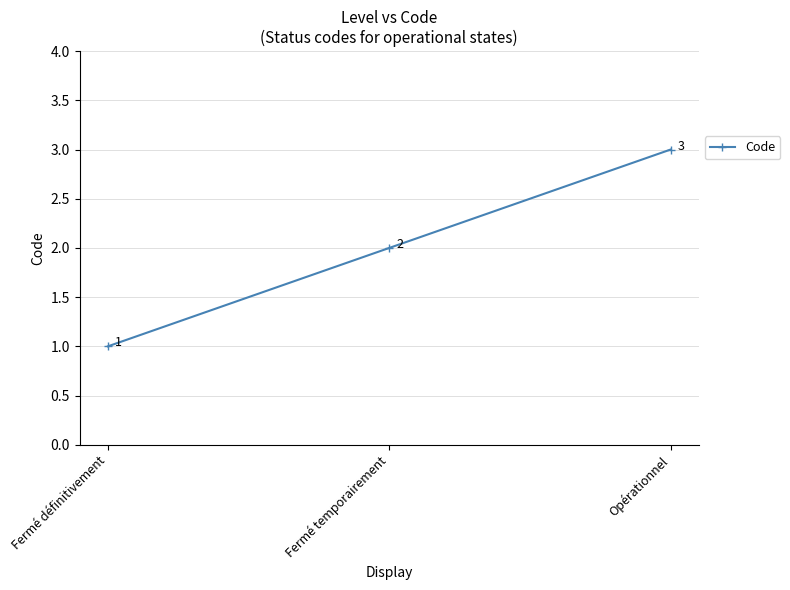

What is the change in value from Fermé temporairement to Opérationnel?

+1